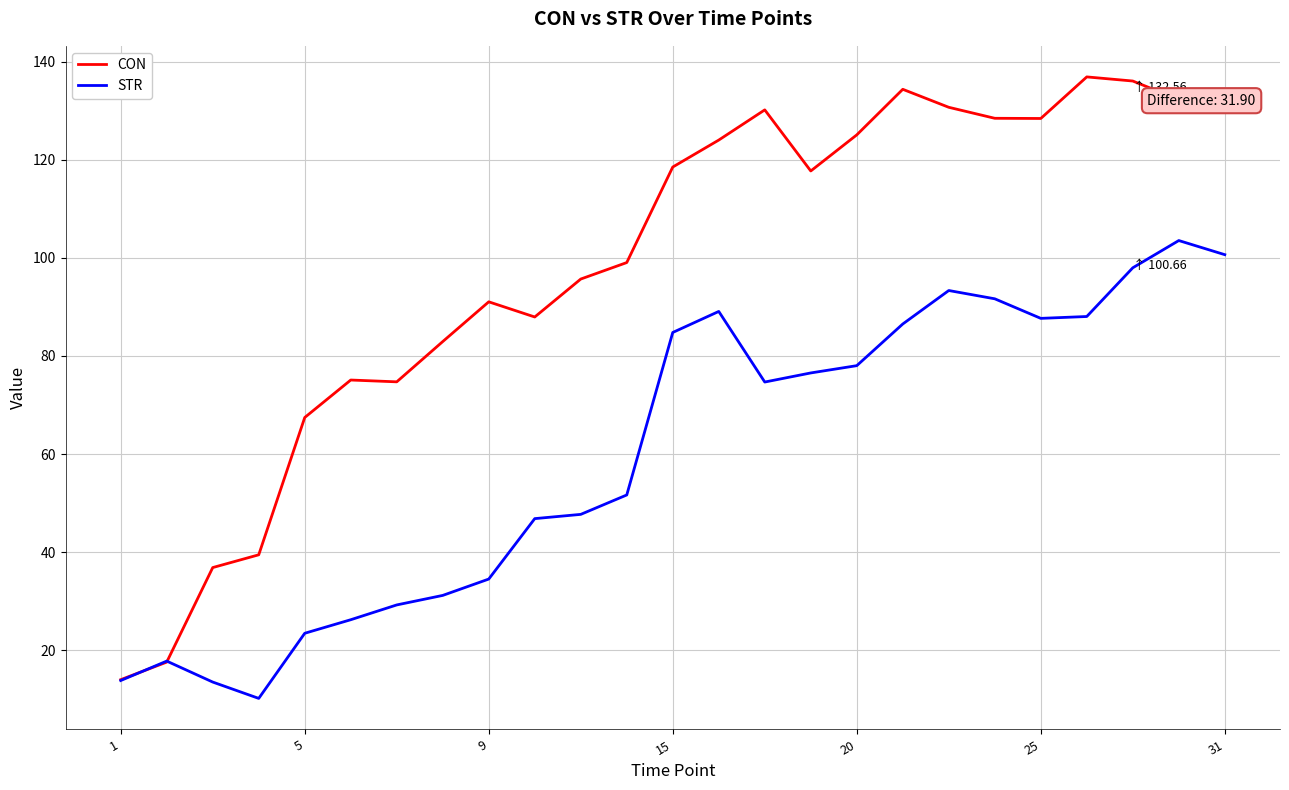

Which series has the largest range (max minus min)?

CON